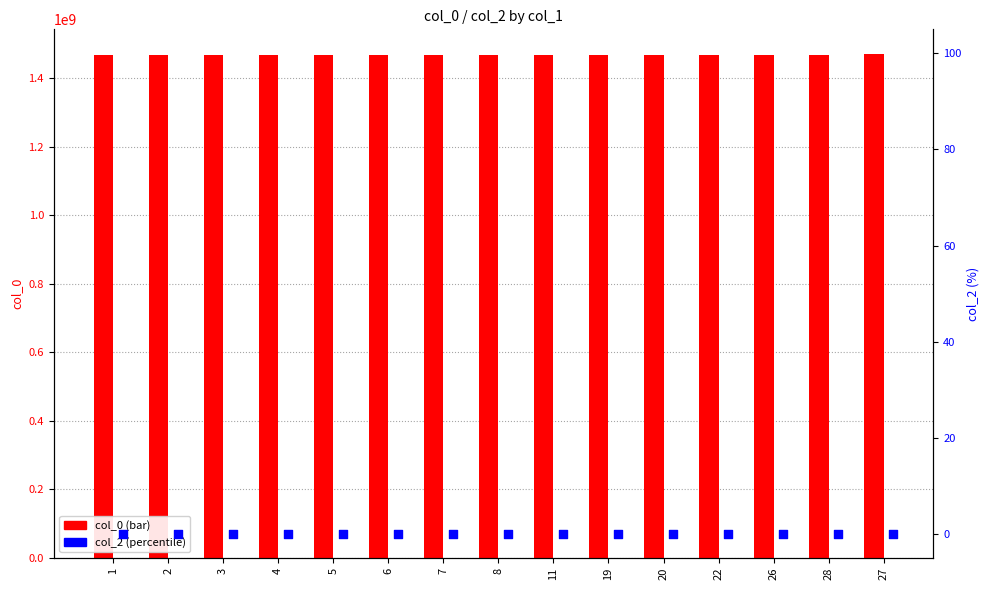

Is the value of col_2 at 3 greater than the value of col_0 at 19?

No